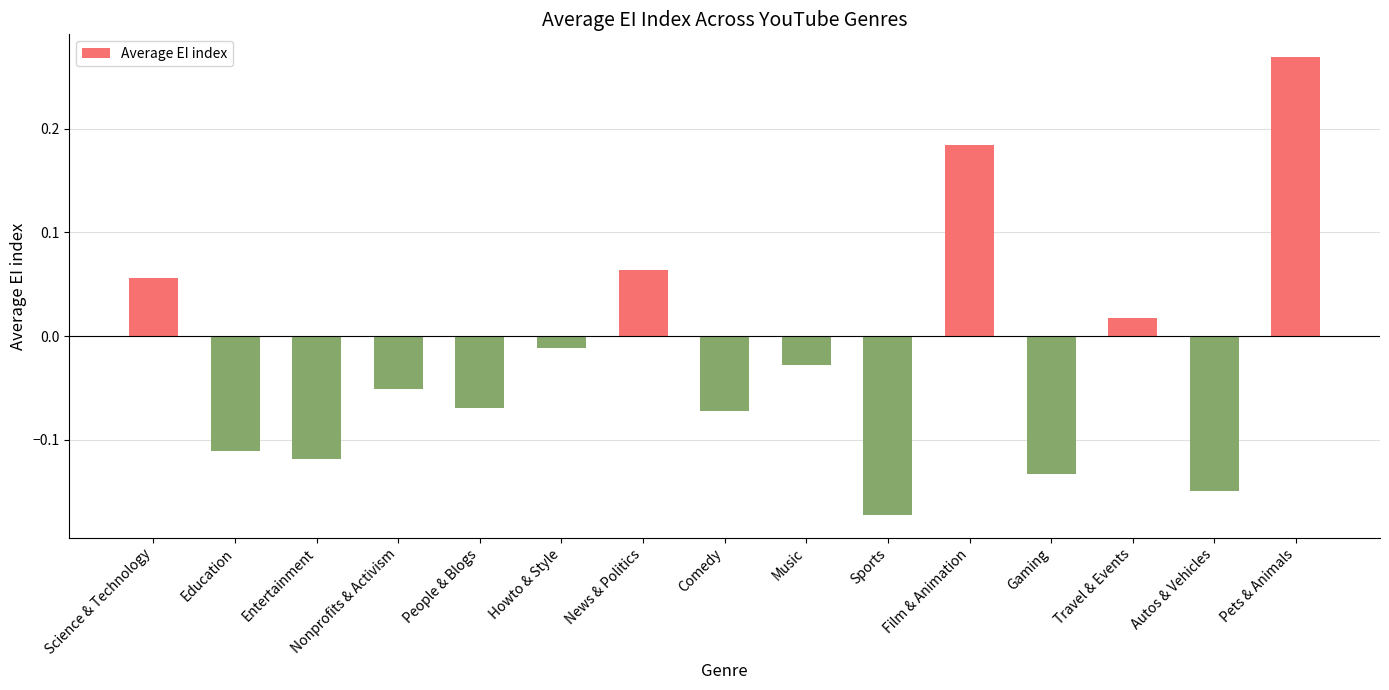

What is the difference between the maximum and minimum values?

0.4